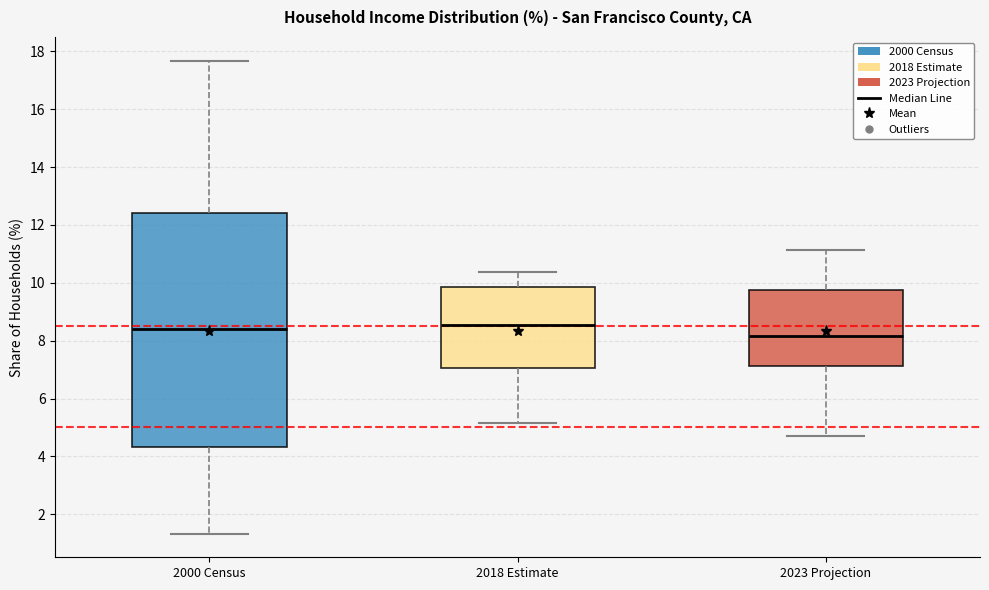

Which box is the tallest, from its lower edge to its upper edge?

2000 Census